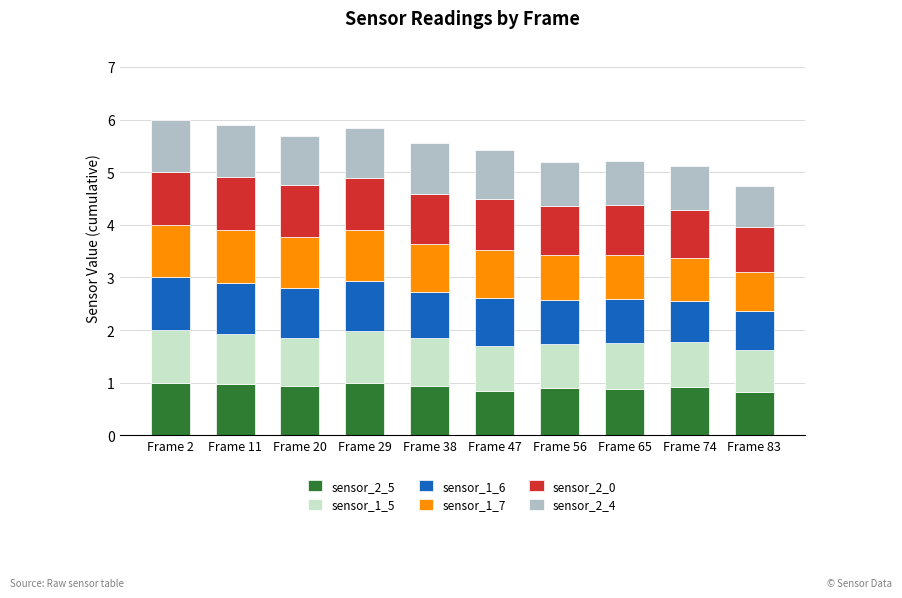

Is it true that sensor_2_5 equals 1.8 at Frame 2?

False